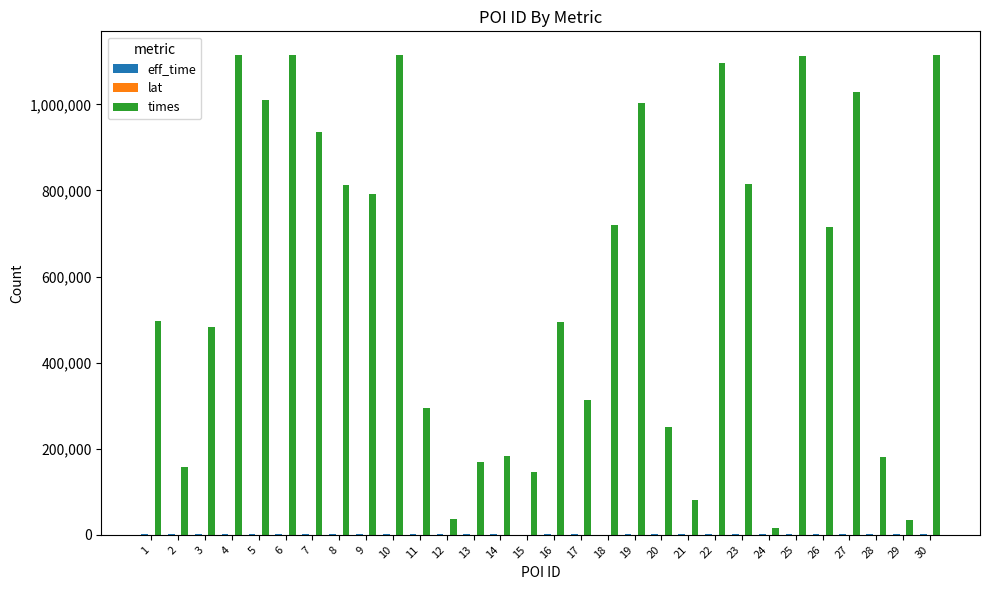

What is the greatest value displayed?

1113844.0